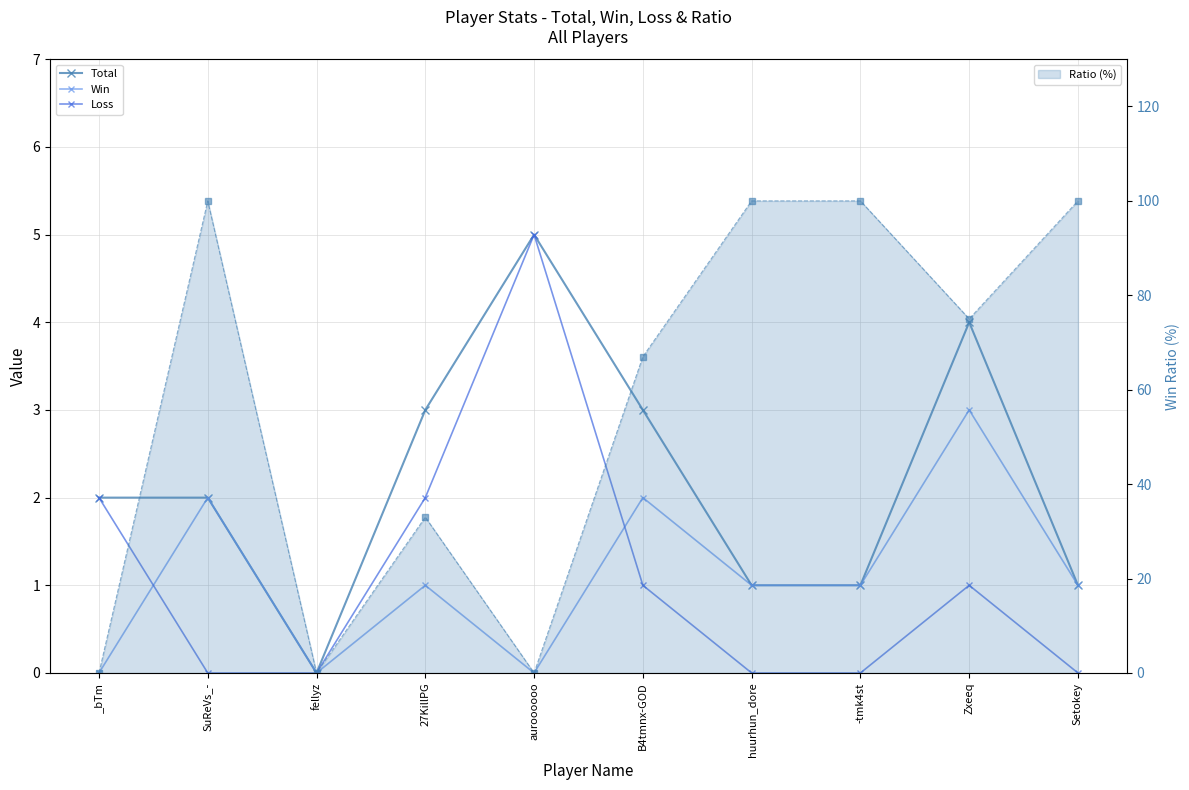

Reading right to left, transcribe all the data shown in this chart.

Total: Setokey=1	Zxeeq=4	-tmk4st=1	huurhun_dore=1	B4tmnx-GOD=3	auroooooo=5	27KillPG=3	fellyz=0	SuReVs_-=2	_bTm=2
Win: Setokey=1	Zxeeq=3	-tmk4st=1	huurhun_dore=1	B4tmnx-GOD=2	auroooooo=0	27KillPG=1	fellyz=0	SuReVs_-=2	_bTm=0
Loss: Setokey=0	Zxeeq=1	-tmk4st=0	huurhun_dore=0	B4tmnx-GOD=1	auroooooo=5	27KillPG=2	fellyz=0	SuReVs_-=0	_bTm=2
Ratio: Setokey=100	Zxeeq=75	-tmk4st=100	huurhun_dore=100	B4tmnx-GOD=67	auroooooo=0	27KillPG=33	fellyz=0	SuReVs_-=100	_bTm=0